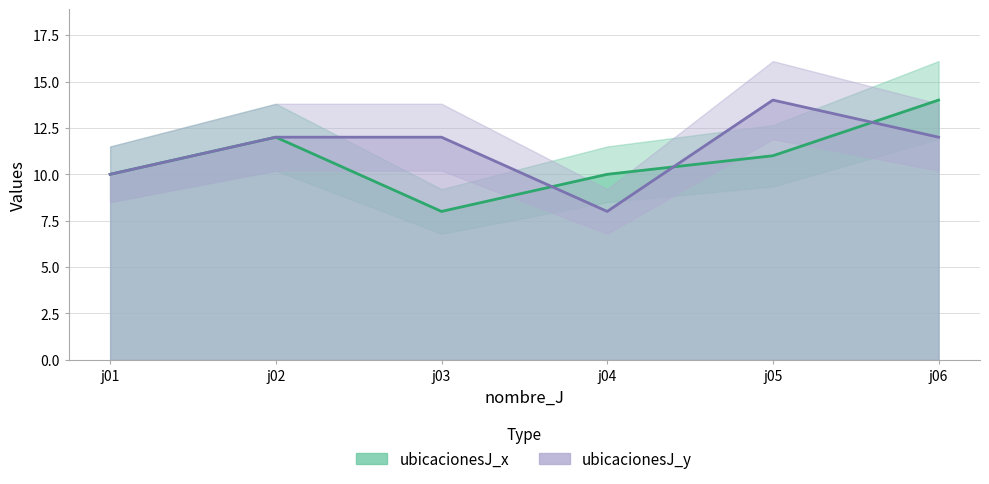

True or false: ubicacionesJ_y has a value of 14 at j05.

True